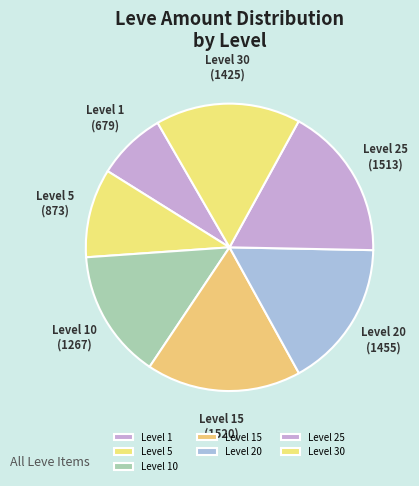

How many slices are in this pie chart?

7